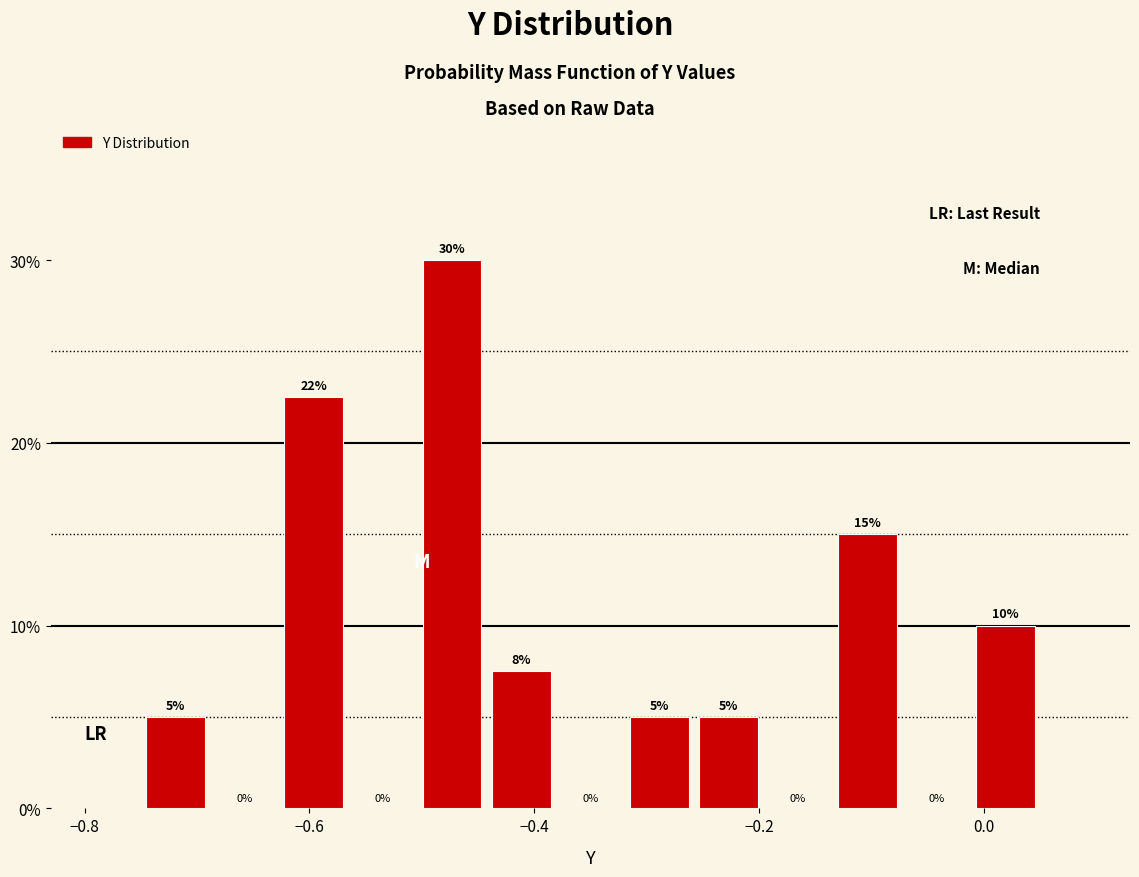

Read against the x-axis, roughly where is the centre of the tallest bar?

-0.48